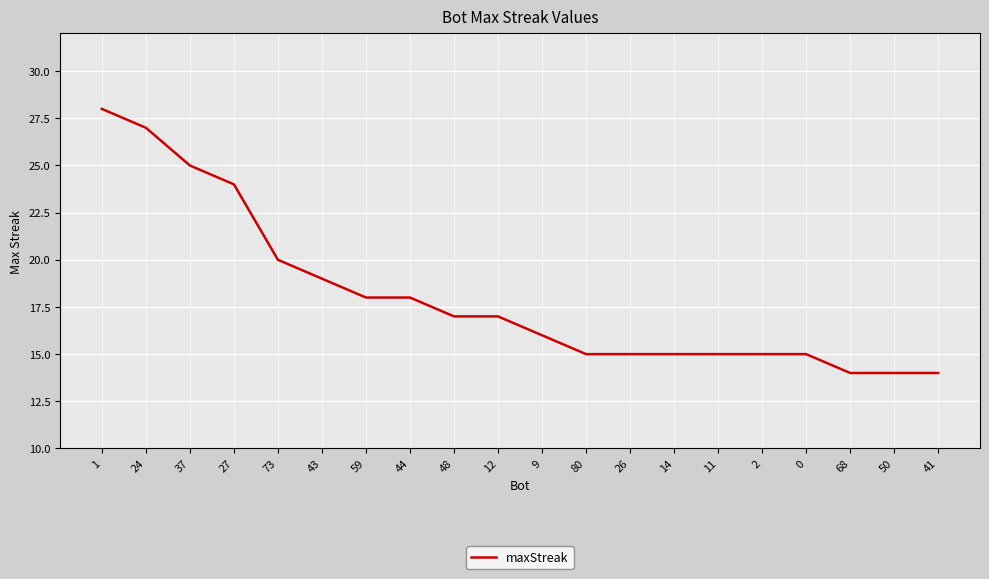

What is the difference between the second highest and minimum values?

13